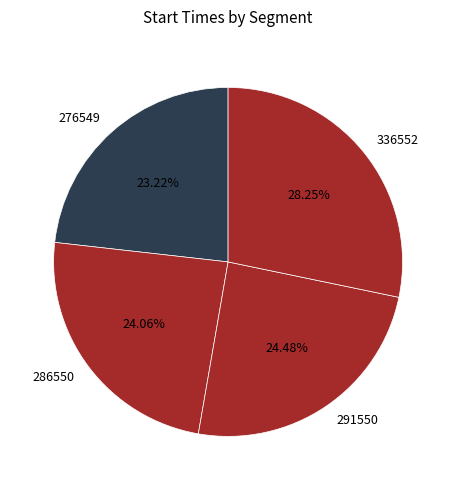

How many slices are in this pie chart?

4